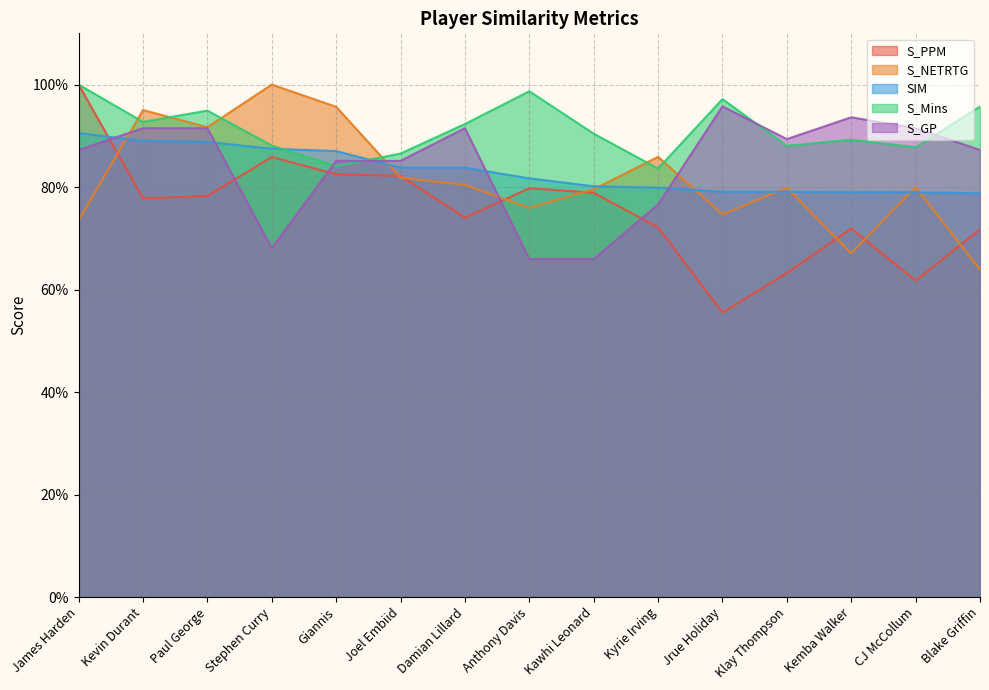

What is the label of the 4th point from the left?

Stephen Curry